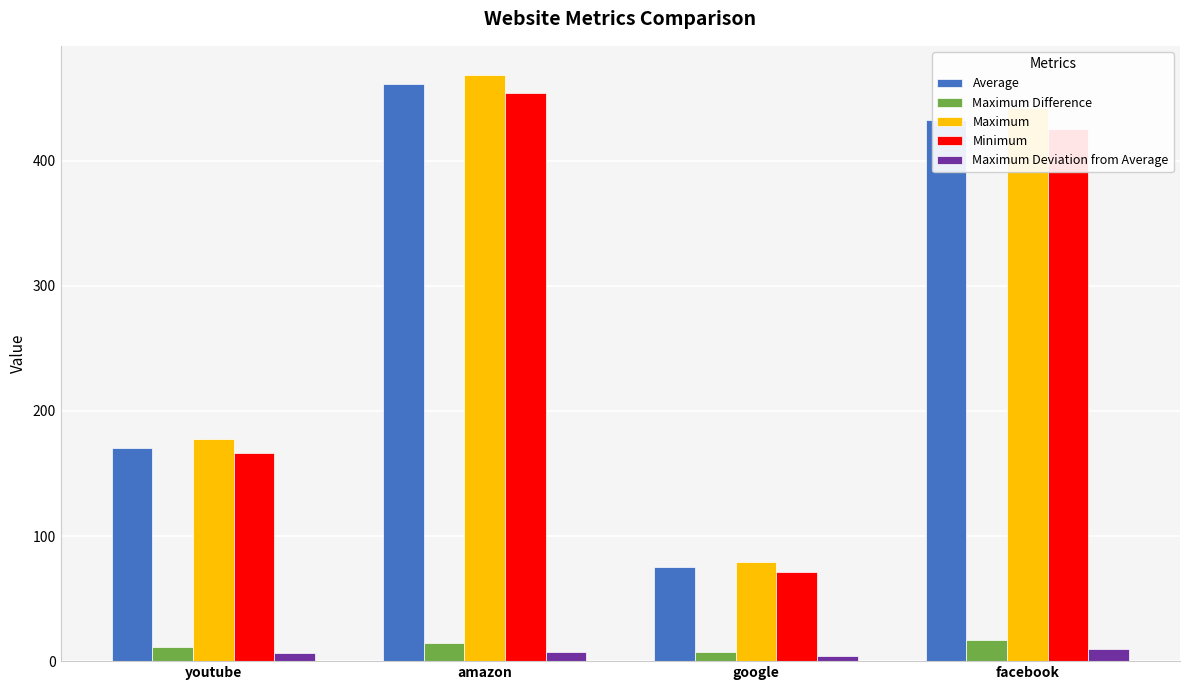

List the labels in order of Maximum value, smallest first.

google, youtube, facebook, amazon